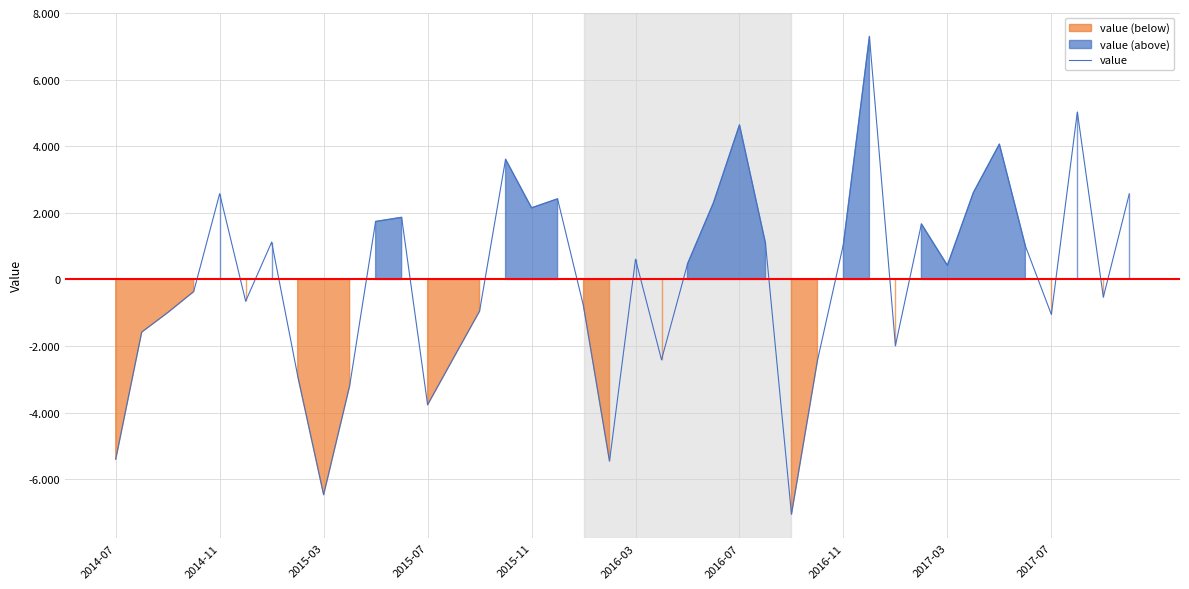

Between 26 and 11, which is larger?

11